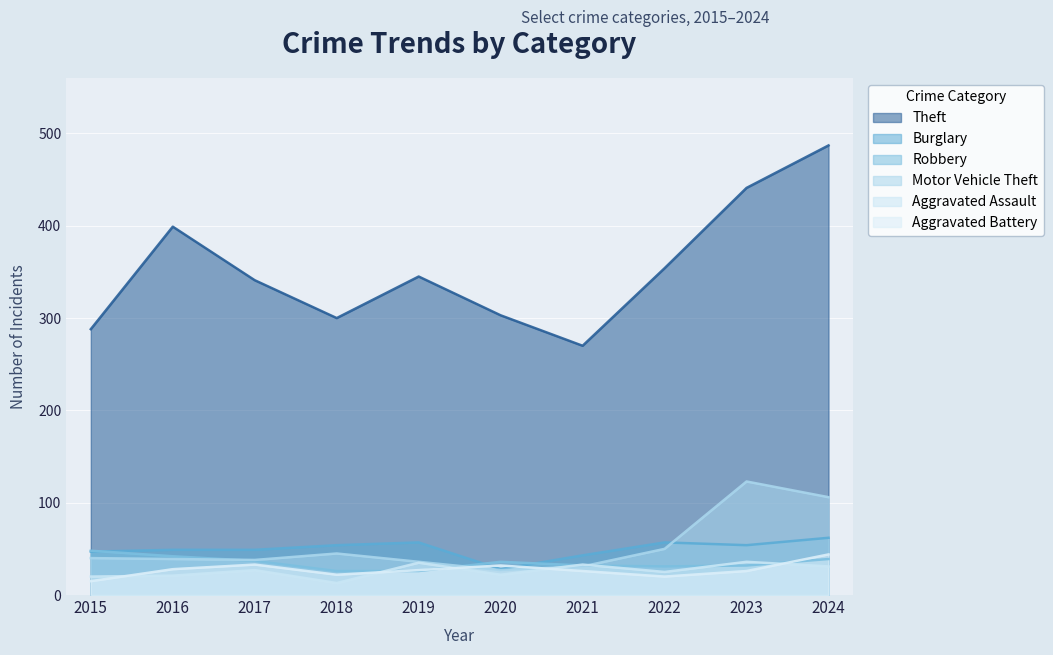

How many data points in Aggravated Battery are above 27?

4